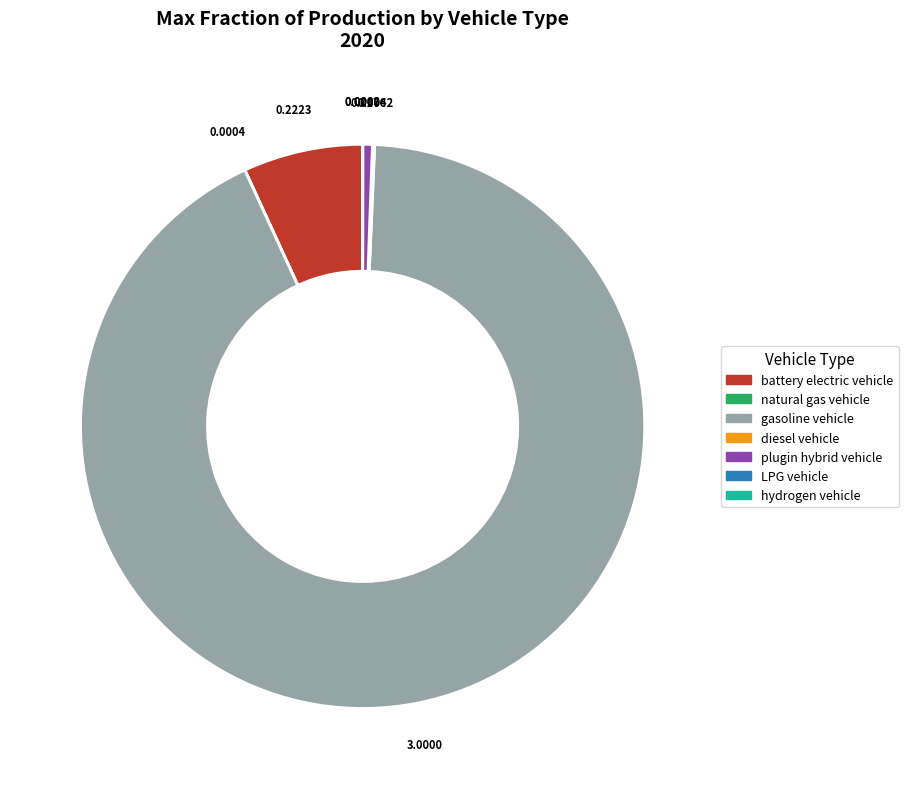

Which category has the biggest portion of the pie?

gasoline vehicle